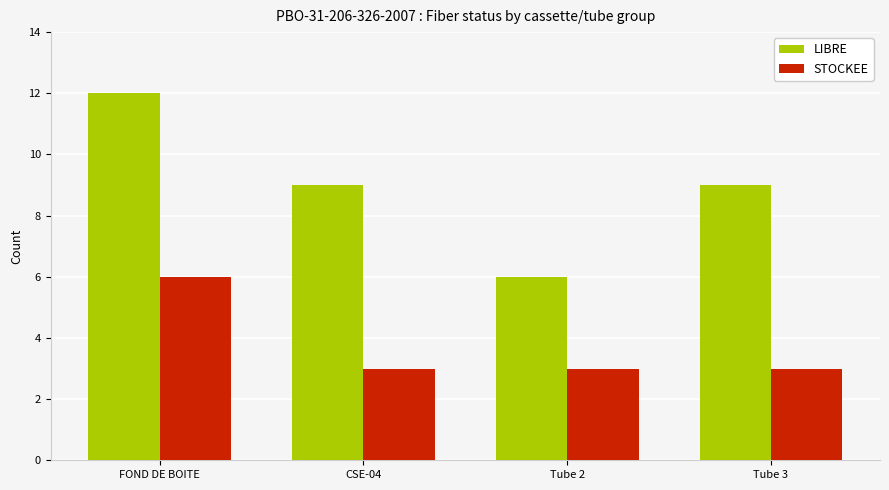

What position from the left is Tube 3?

4